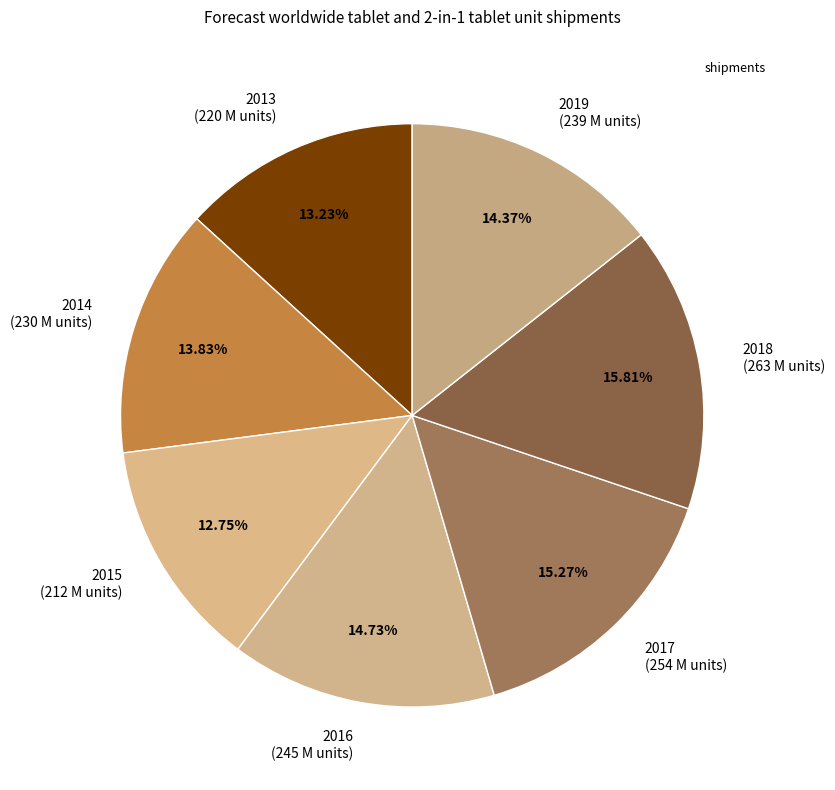

What percentage is NOT represented by 2019?

85.6%